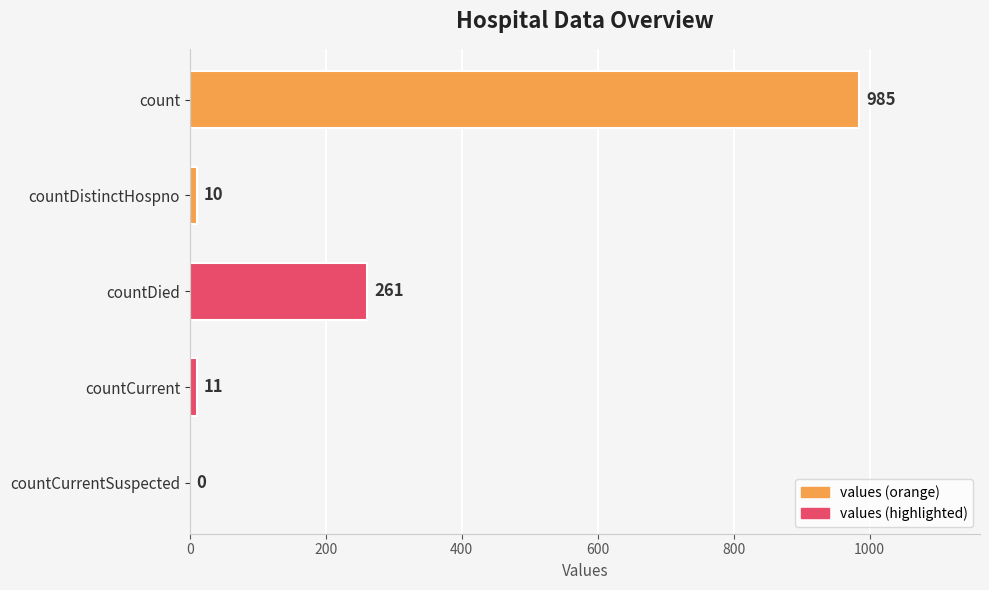

What is the change in value from count to countCurrentSuspected?

-985